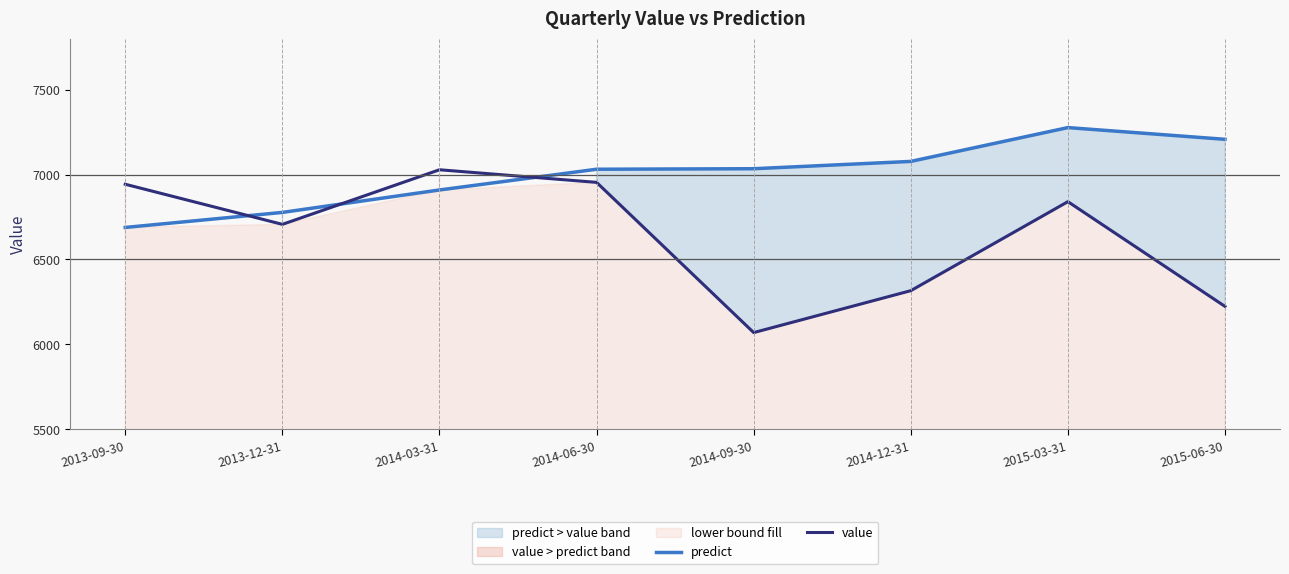

Does the chart display data point markers on the line(s)?

No